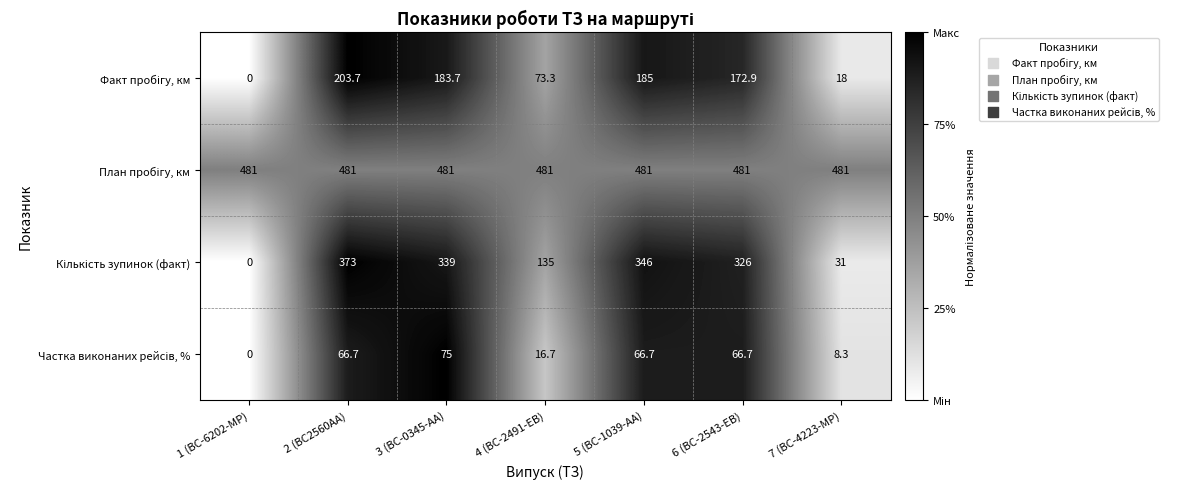

What is the spread (max minus min) of values at 7 (BC-4223-MP)?

472.7